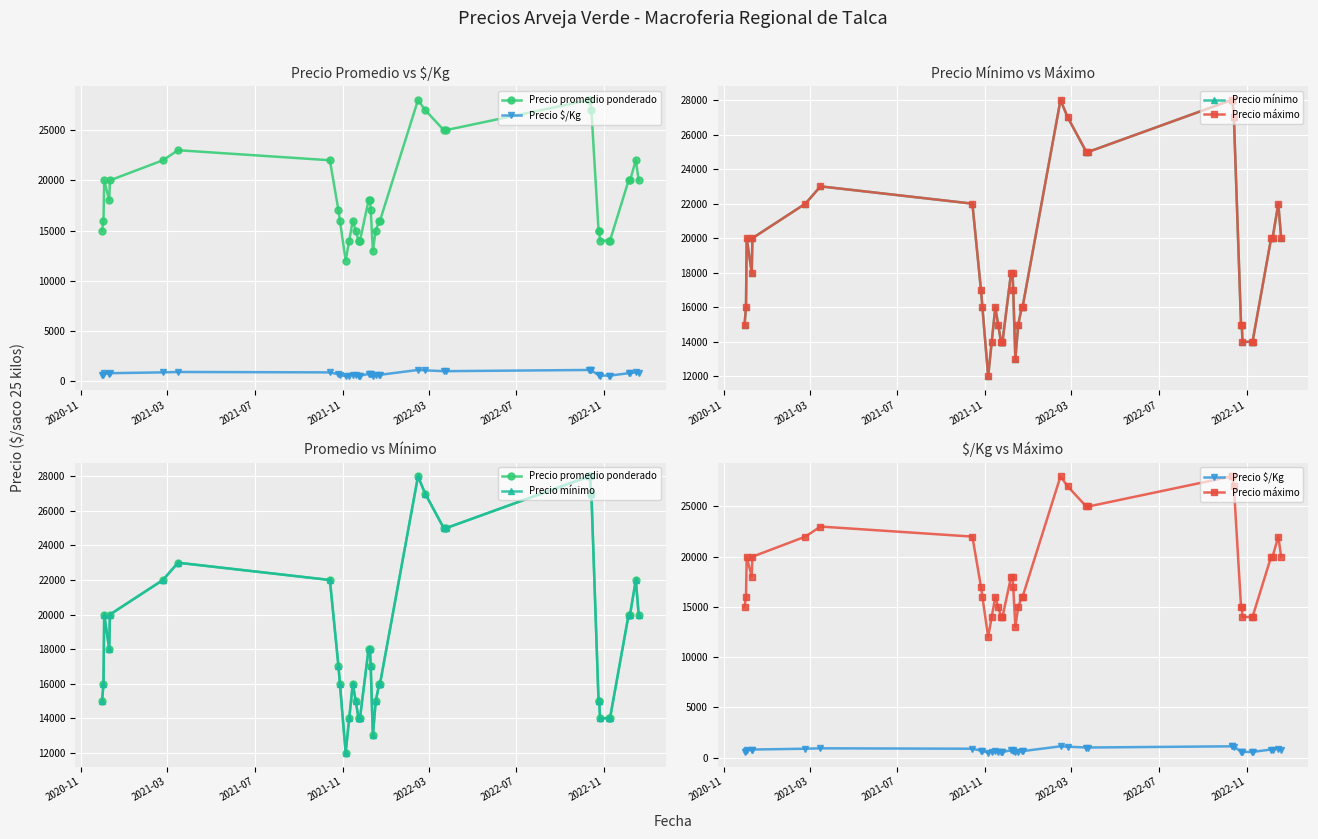

True or false: Precio $/Kg and Precio promedio ponderado intersect in this chart.

False